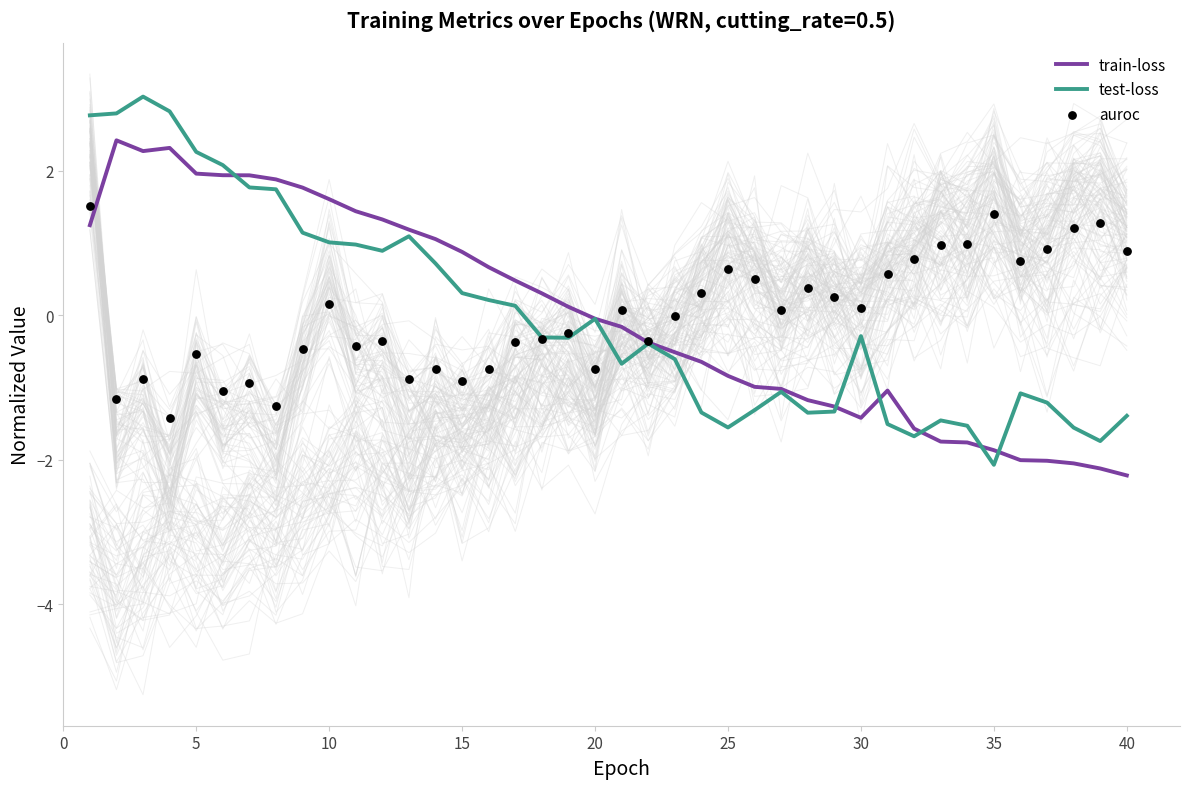

Which series has the largest total across all categories?

auroc